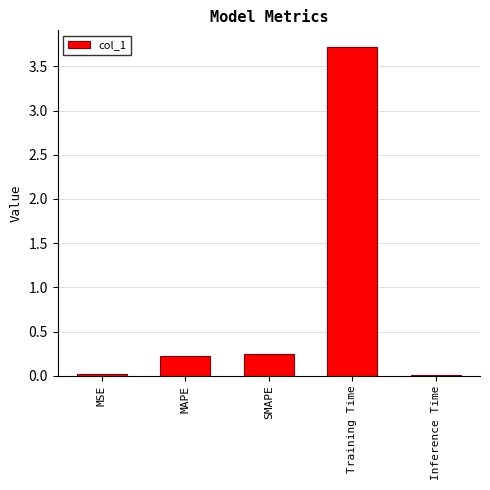

How many categories are shown in the chart?

5